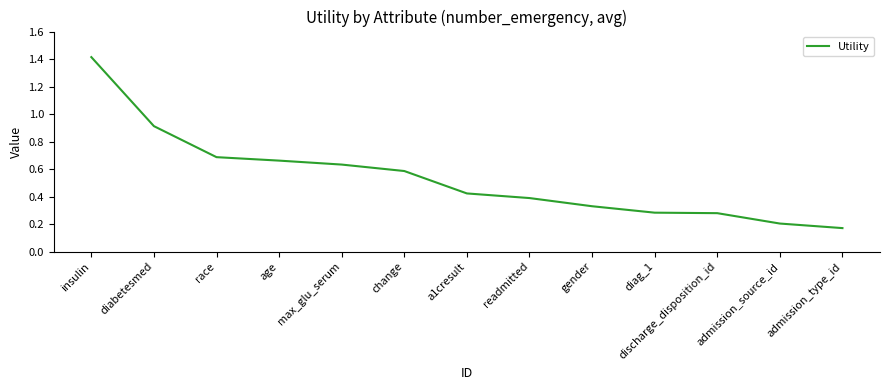

What is the difference between the values at a1cresult and diag_1?

0.1